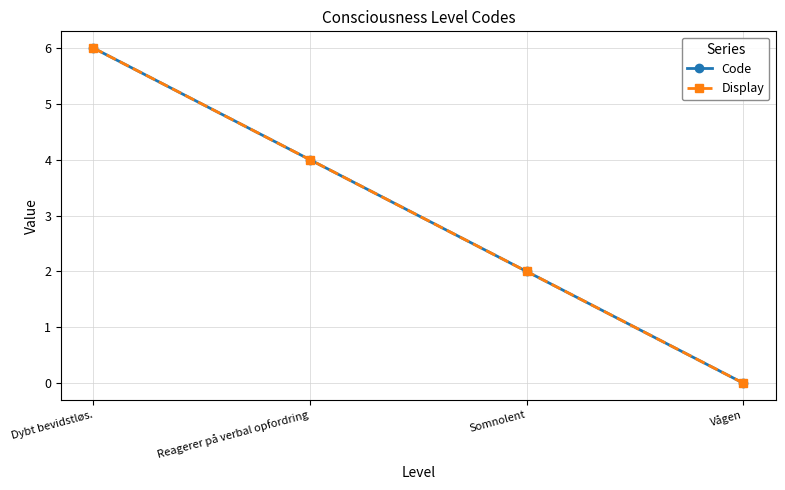

Does the chart have visible grid lines?

Yes